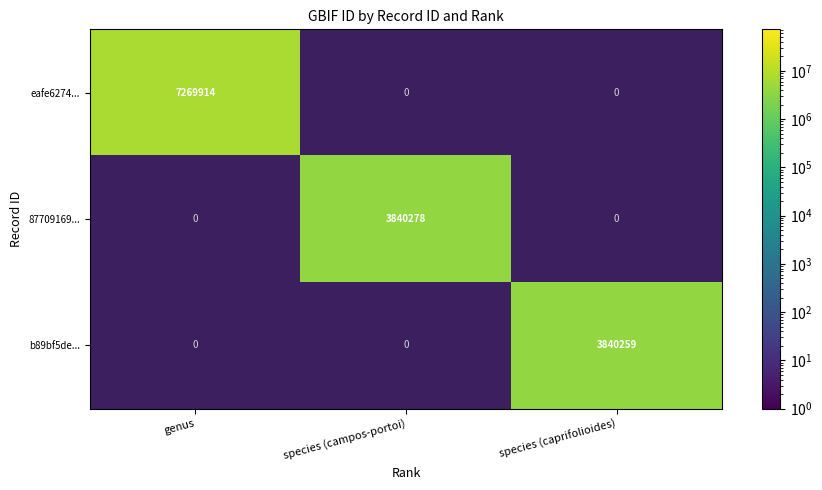

The value of b89bf5de... at species (caprifolioides) is 6871870. True or false?

False